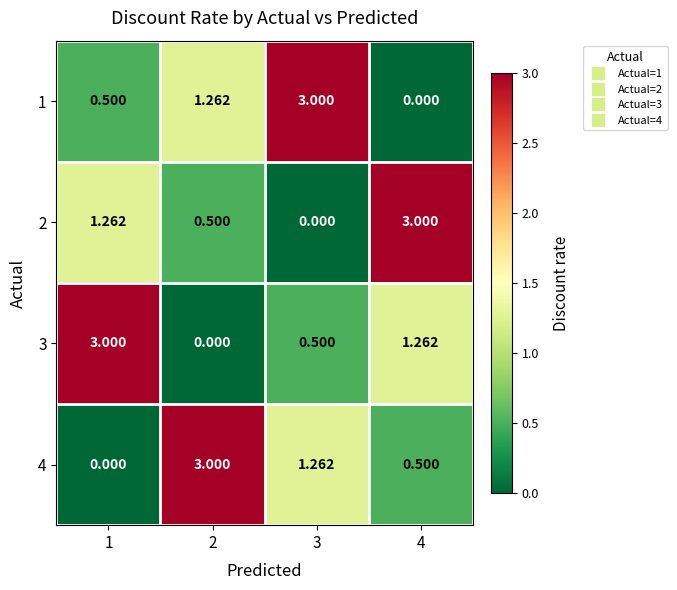

Is the value of 3 at 2 greater than the value of 4 at 2?

No